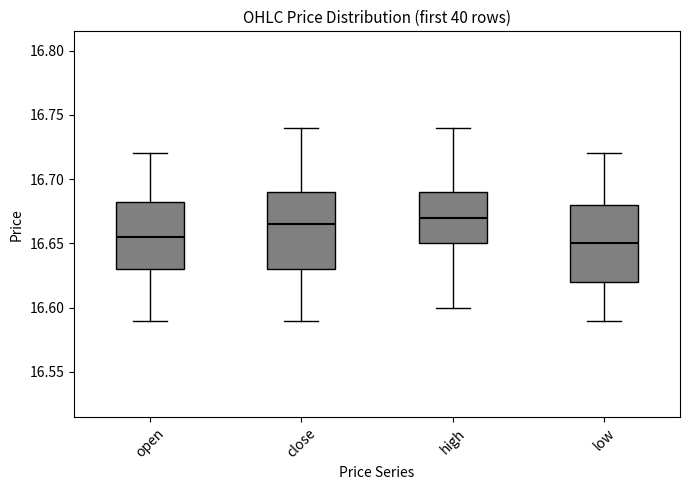

Reading left to right, read every box against the y-axis: the position of its median line, the range the box covers, and the ends of its whiskers. The values are not printed on the chart, so give them approximately, as read against the axis.

open: median 16.655, box 16.630 to 16.685, whiskers 16.590 to 16.720
close: median 16.665, box 16.630 to 16.690, whiskers 16.590 to 16.740
high: median 16.670, box 16.650 to 16.690, whiskers 16.600 to 16.740
low: median 16.650, box 16.620 to 16.680, whiskers 16.590 to 16.720